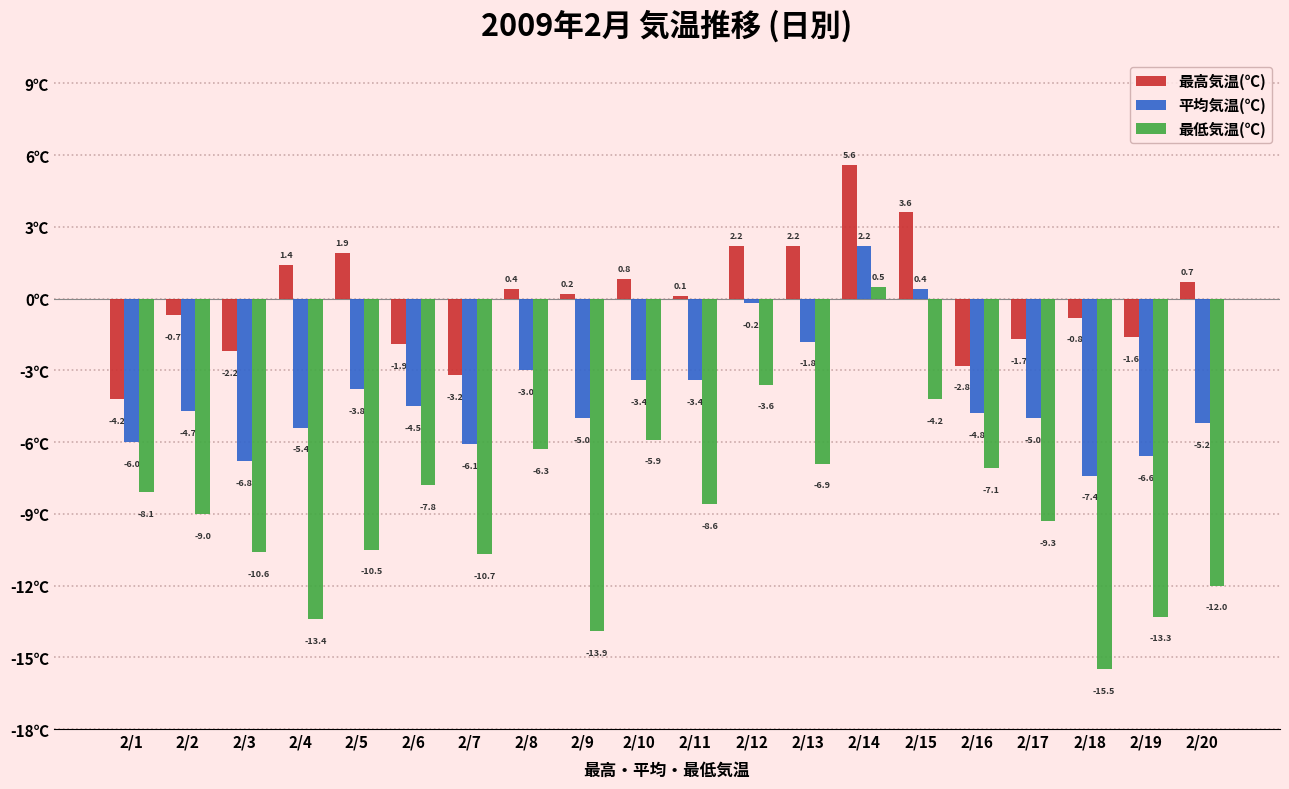

Reading left to right, list all the values displayed in this chart.

最高気温(℃): -4.2	-0.7	-2.2	1.4	1.9	-1.9	-3.2	0.4	0.2	0.8	0.1	2.2	2.2	5.6	3.6	-2.8	-1.7	-0.8	-1.6	0.7
平均気温(℃): -6.0	-4.7	-6.8	-5.4	-3.8	-4.5	-6.1	-3.0	-5.0	-3.4	-3.4	-0.2	-1.8	2.2	0.4	-4.8	-5.0	-7.4	-6.6	-5.2
最低気温(℃): -8.1	-9.0	-10.6	-13.4	-10.5	-7.8	-10.7	-6.3	-13.9	-5.9	-8.6	-3.6	-6.9	0.5	-4.2	-7.1	-9.3	-15.5	-13.3	-12.0